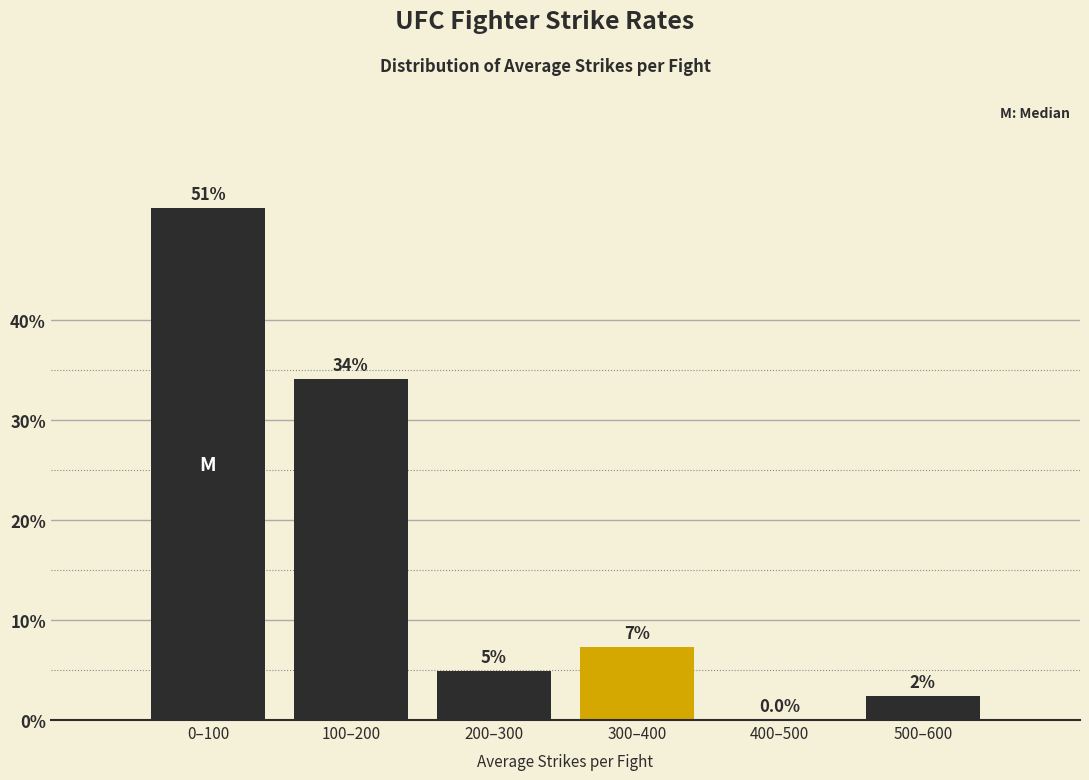

At which label is the value closest to 25?

100–200